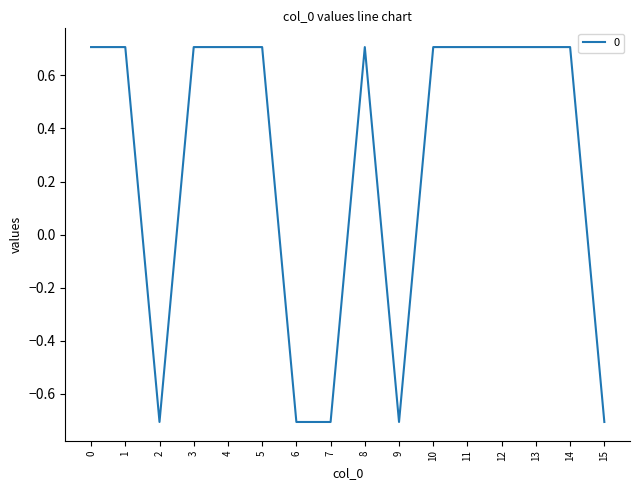

The chart shows a value of 0.7 at 13. True or false?

True